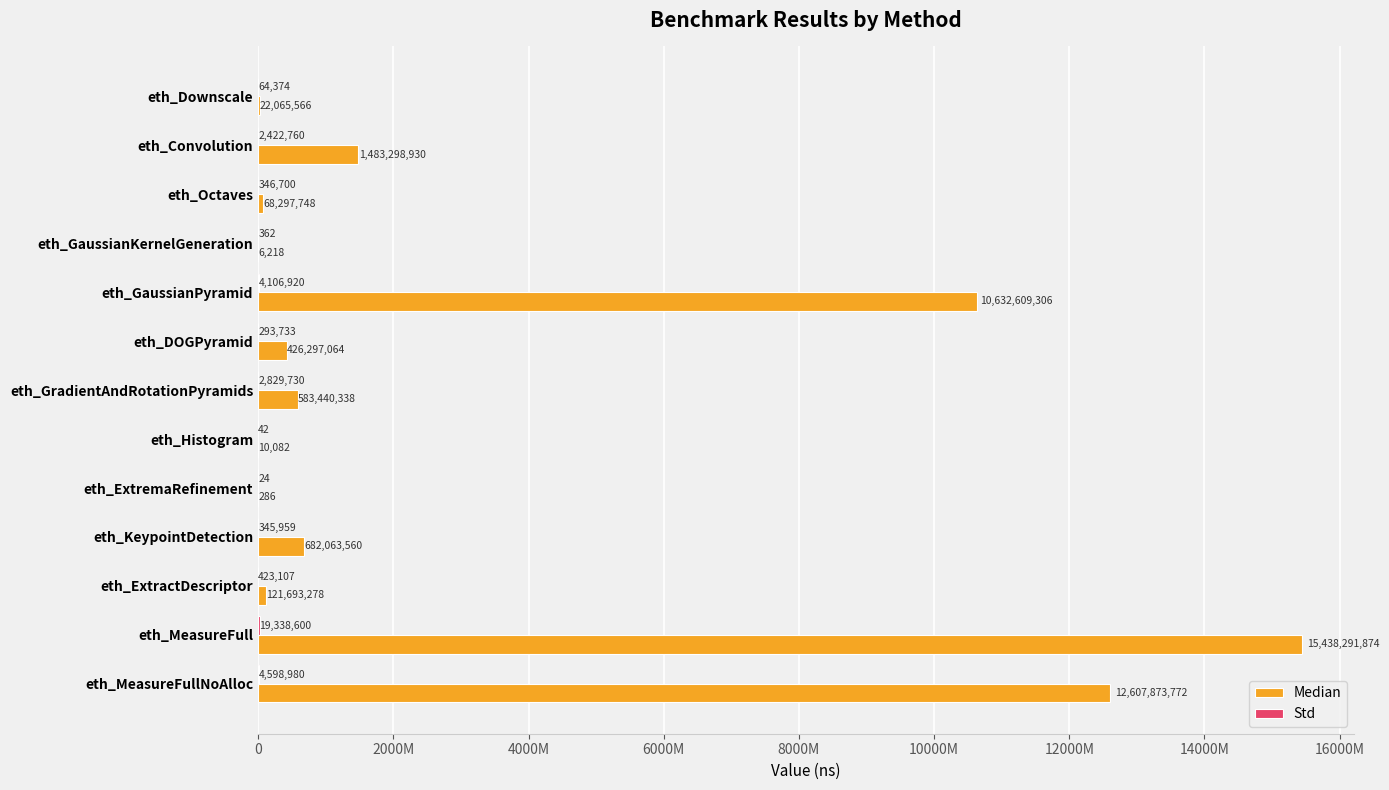

What position from the left is eth_Downscale?

1